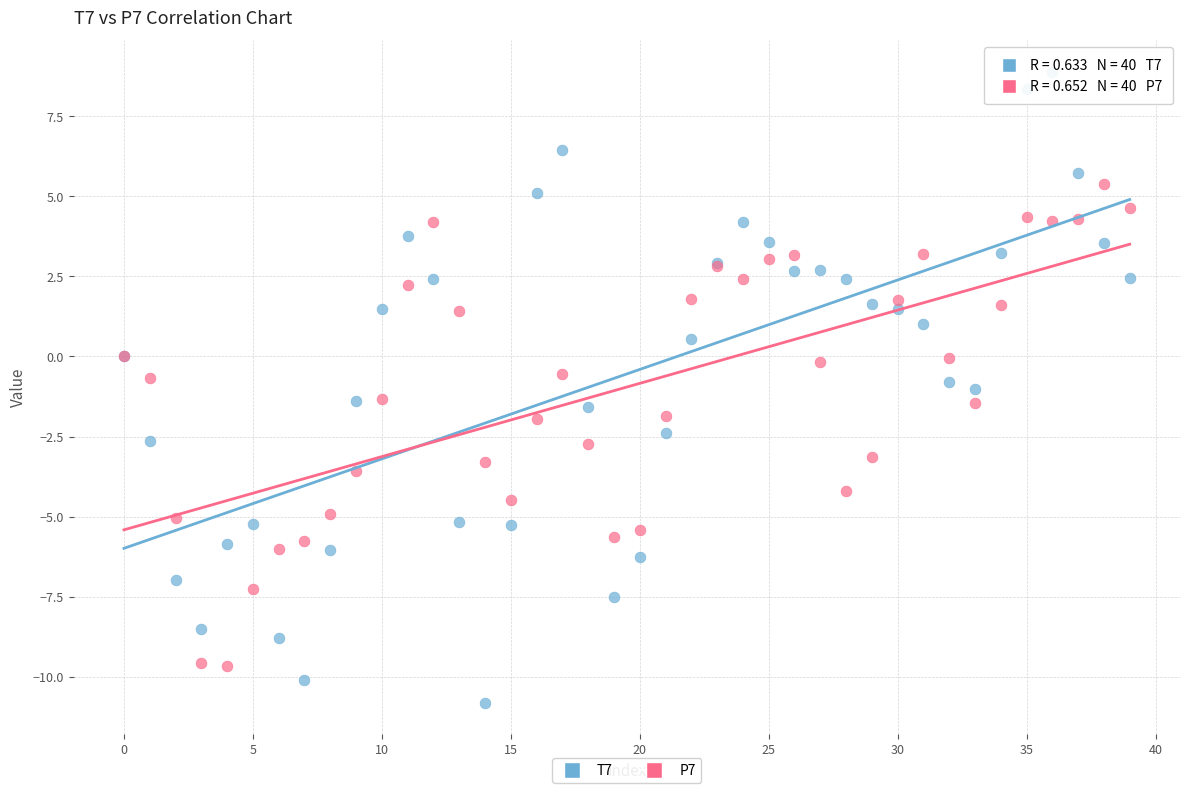

What are all the series names shown in the legend?

T7, P7